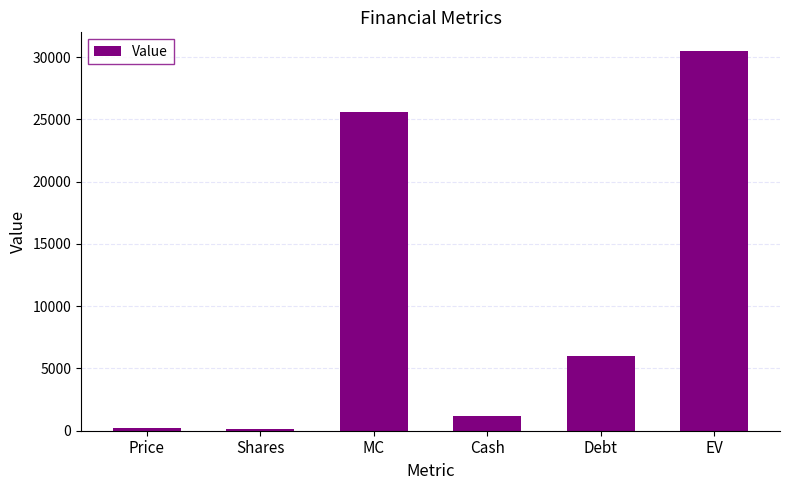

What is the sum of all values?

63560.1